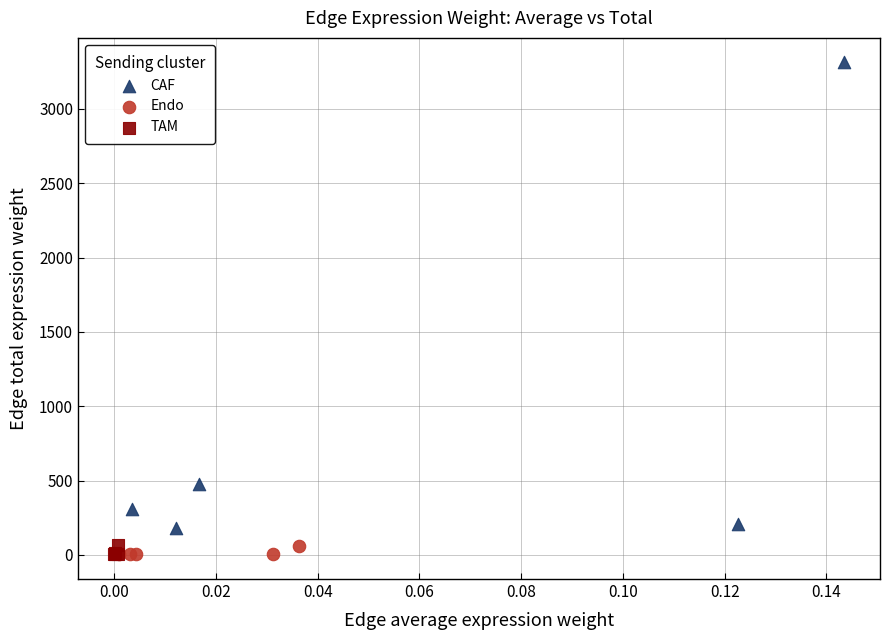

Which series contains the highest Y value?

CAF